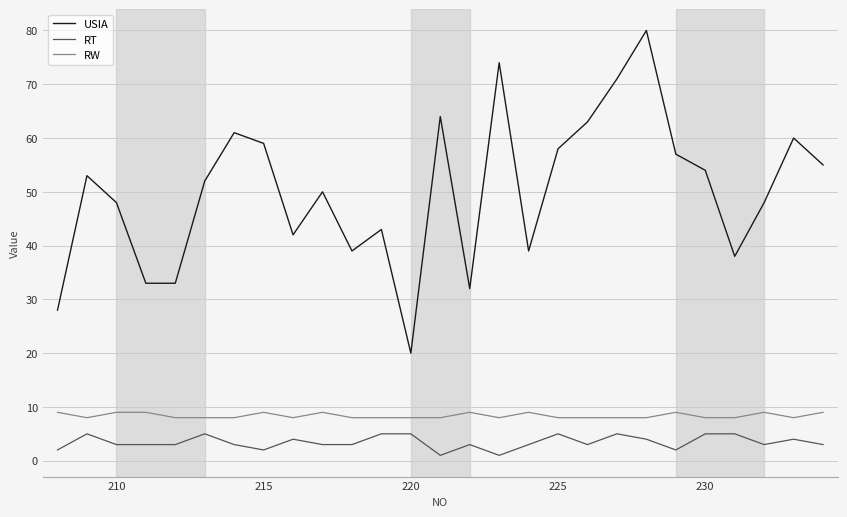

What is the average value of the RW series?

8